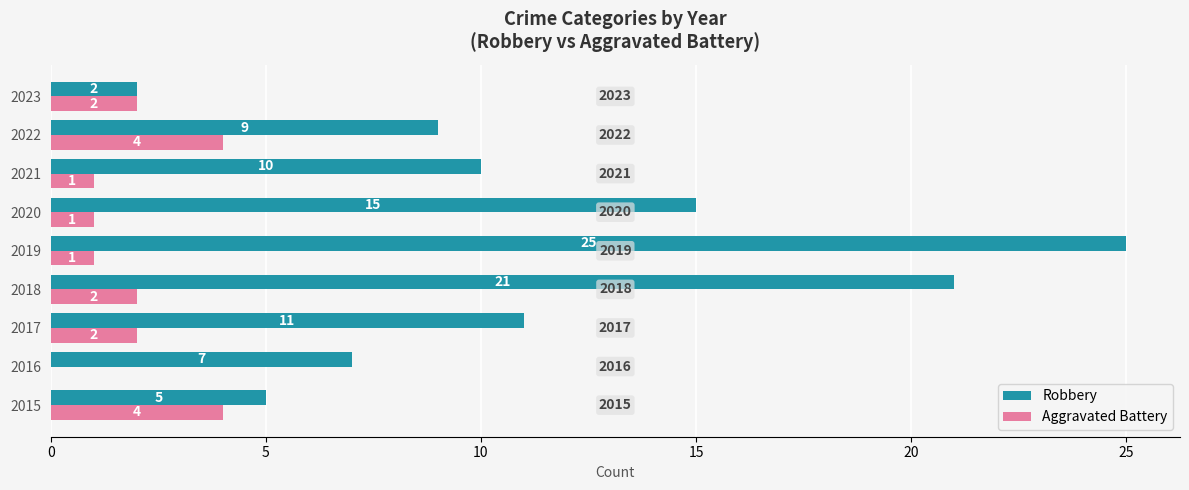

What is the sum of all Robbery values?

105